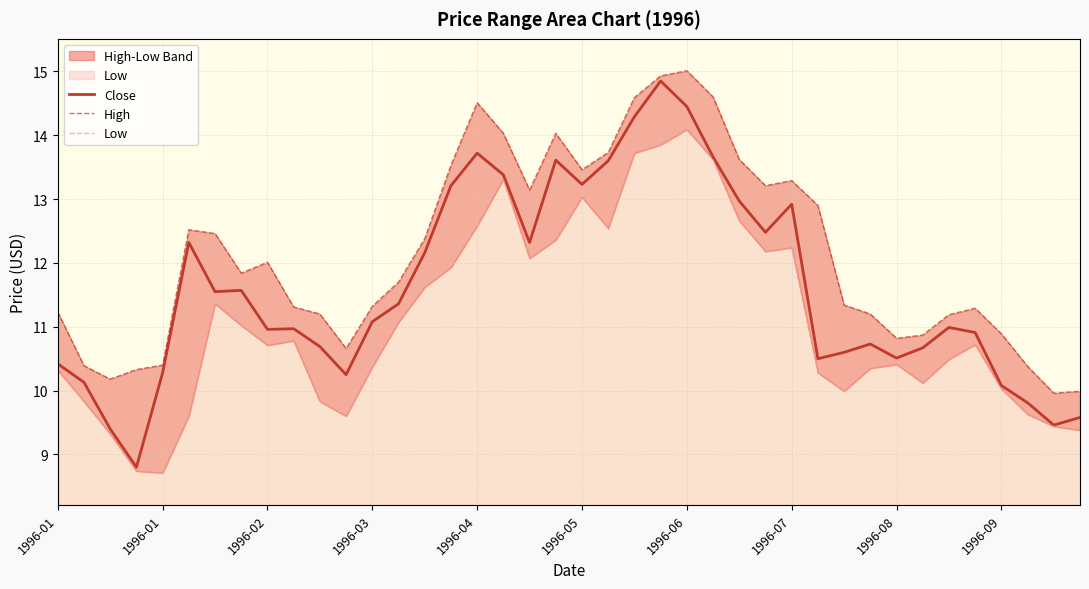

Rank the series by their maximum value, from highest to lowest.

High, Close, Low